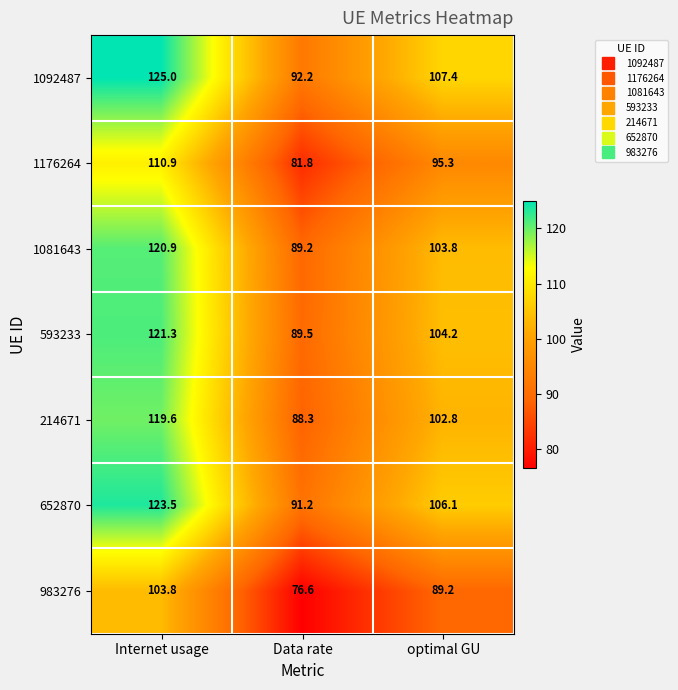

What is the minimum value shown in the chart?

76.6